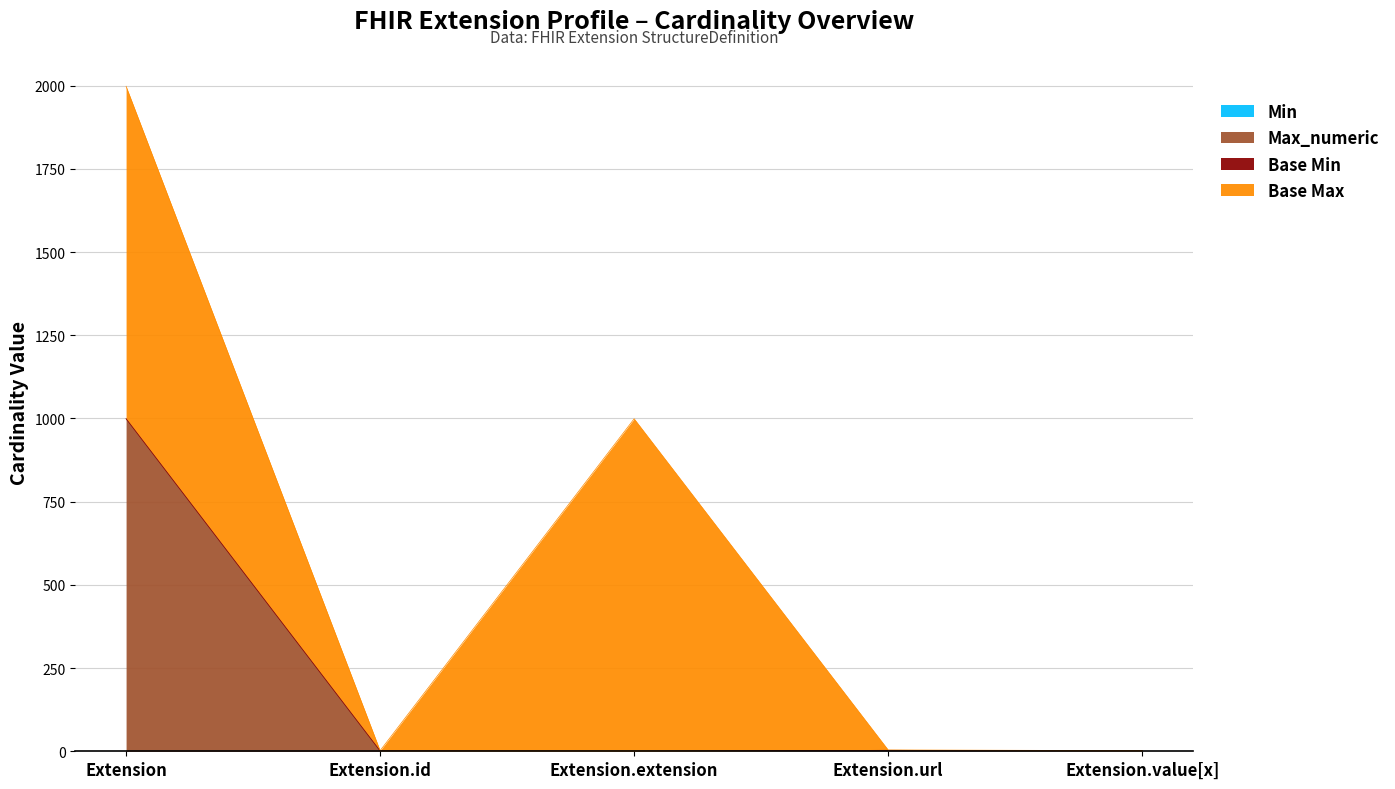

True or false: Max_numeric and Min intersect in this chart.

False